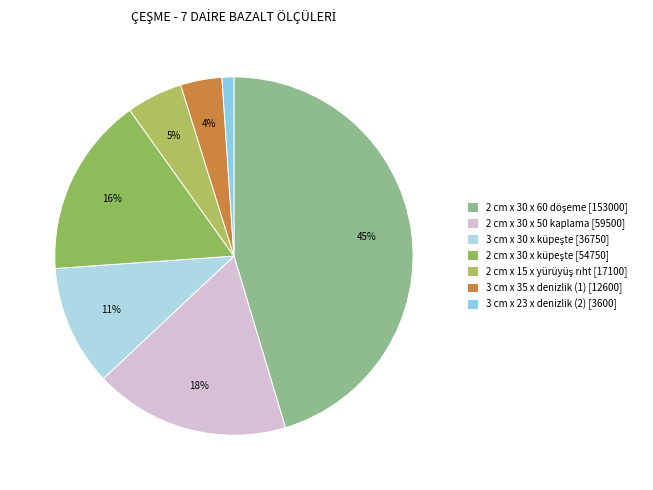

Combined, what portion of the pie is 2 cm x 30 x küpeşte and 3 cm x 30 x küpeşte?

27.1%